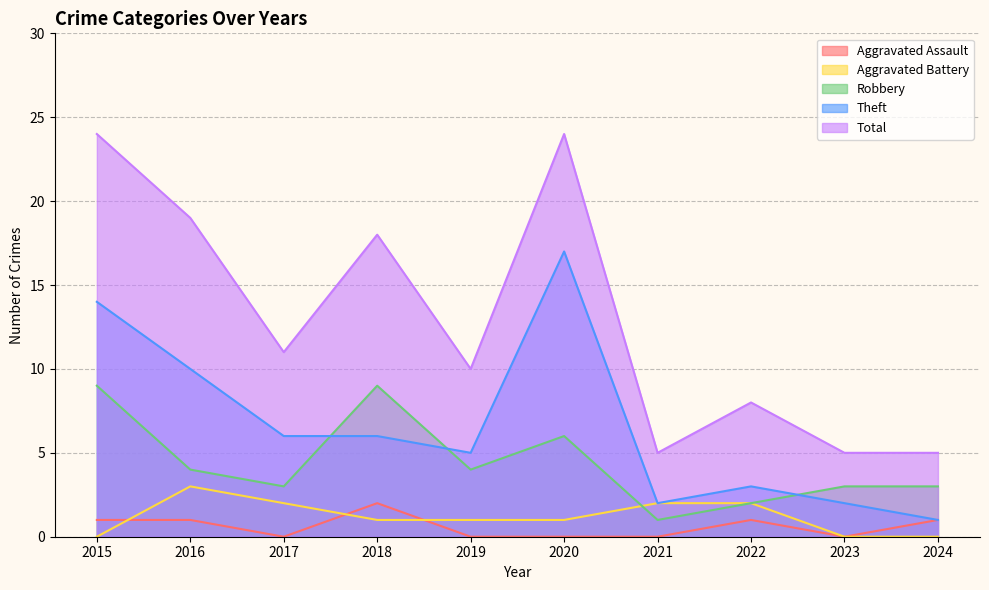

True or false: Aggravated Assault and Robbery intersect in this chart.

False